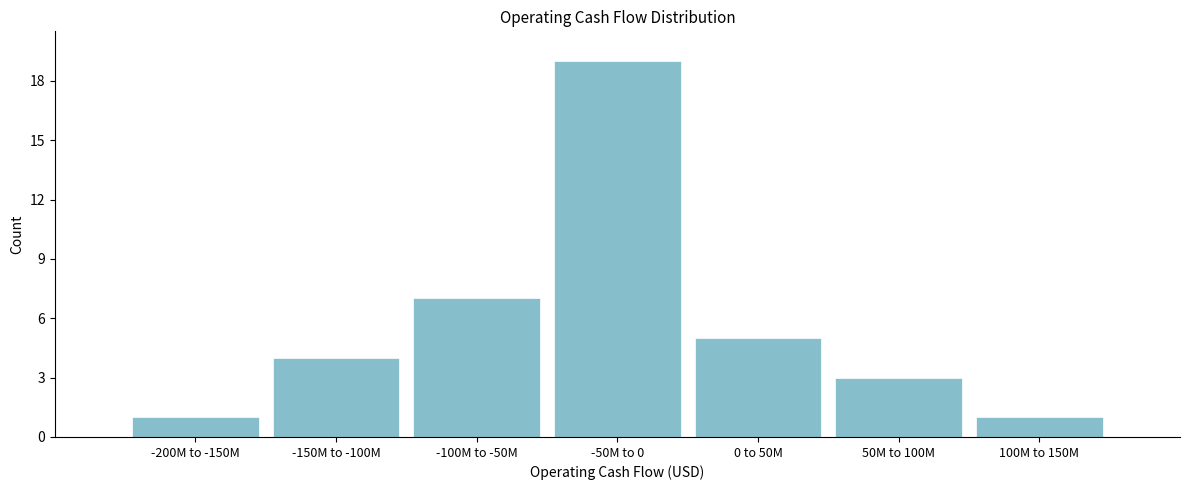

Reading left to right, transcribe all the data shown in this chart.

-200M to -150M=1	-150M to -100M=4	-100M to -50M=7	-50M to 0=19	0 to 50M=5	50M to 100M=3	100M to 150M=1